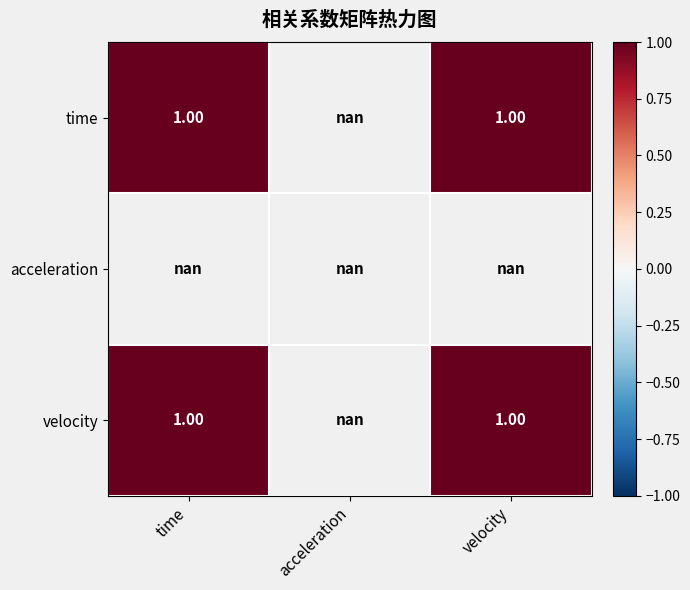

Which series has the widest spread of values?

time